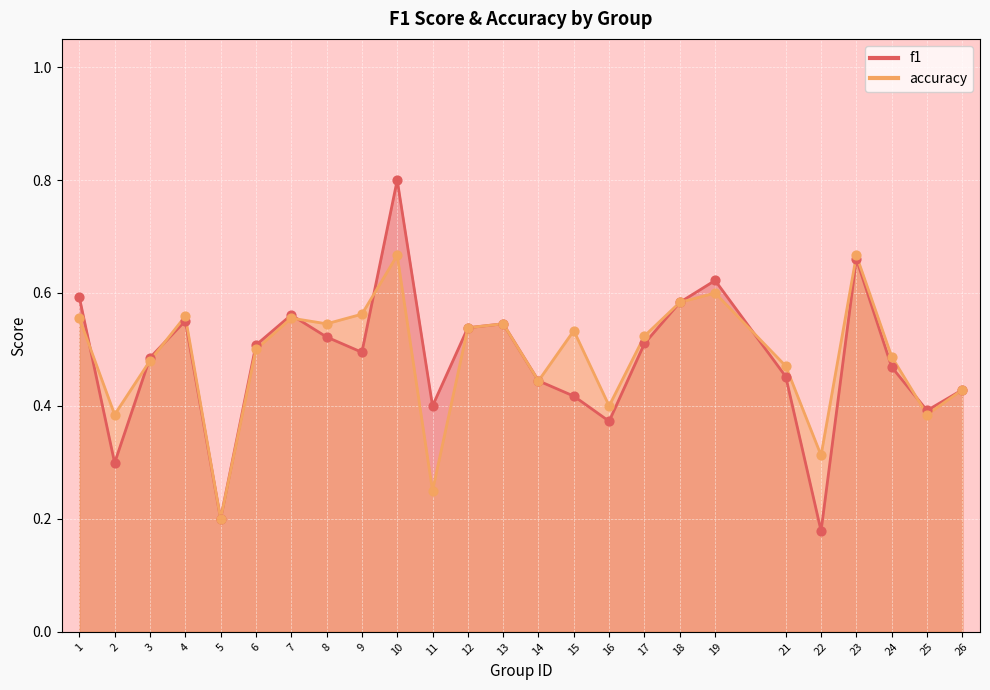

What are all the series names shown in the legend?

f1, accuracy